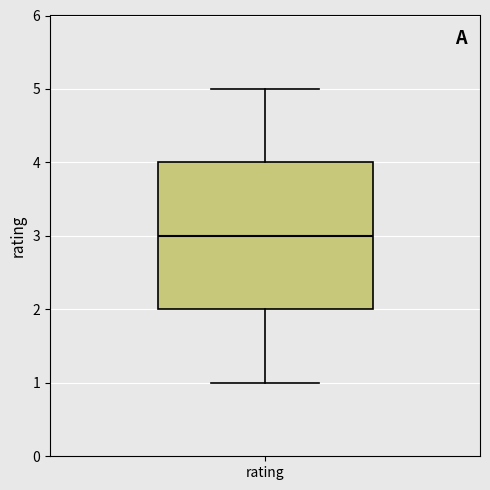

Where does the lower whisker of the box for rating end on the y-axis? The values are not printed on the chart, so give them approximately, as read against the axis.

1